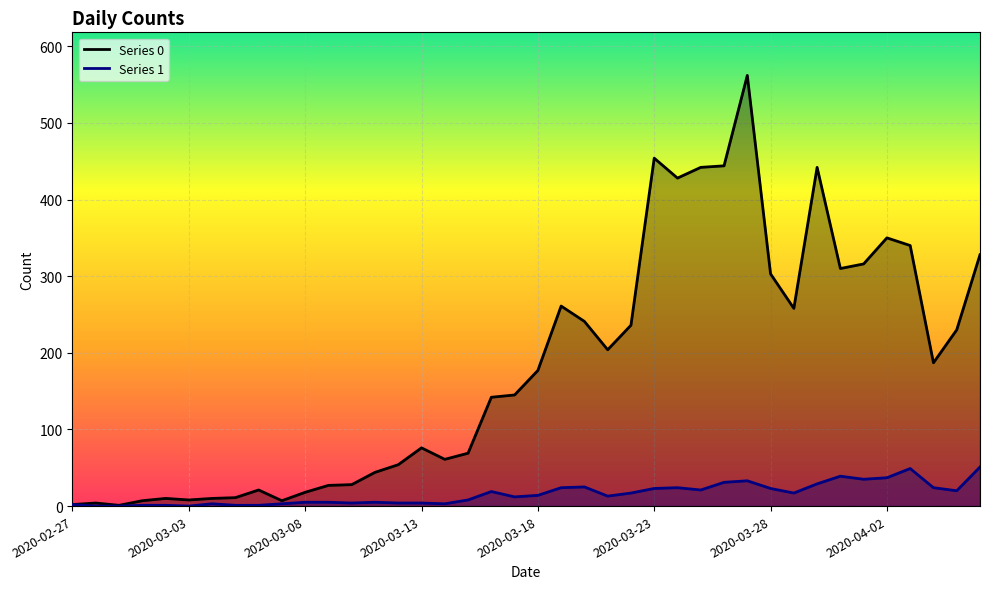

In Series 0, how many points are lower than both neighbors (excluding endpoints)?

9